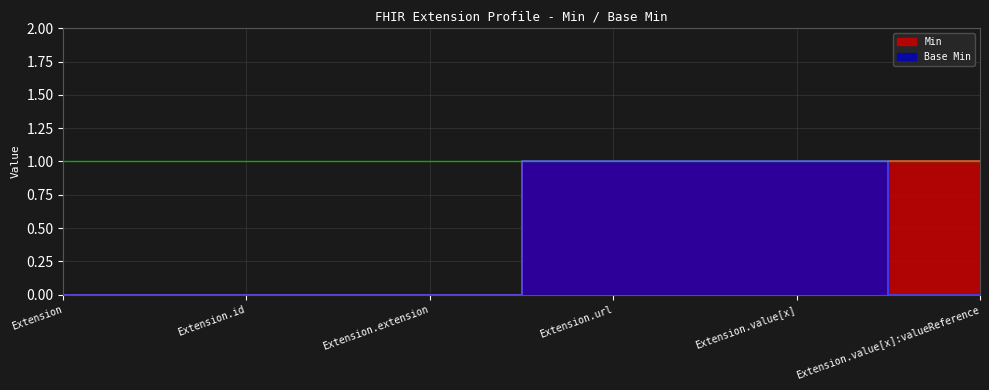

True or false: Min and Base Min intersect in this chart.

False